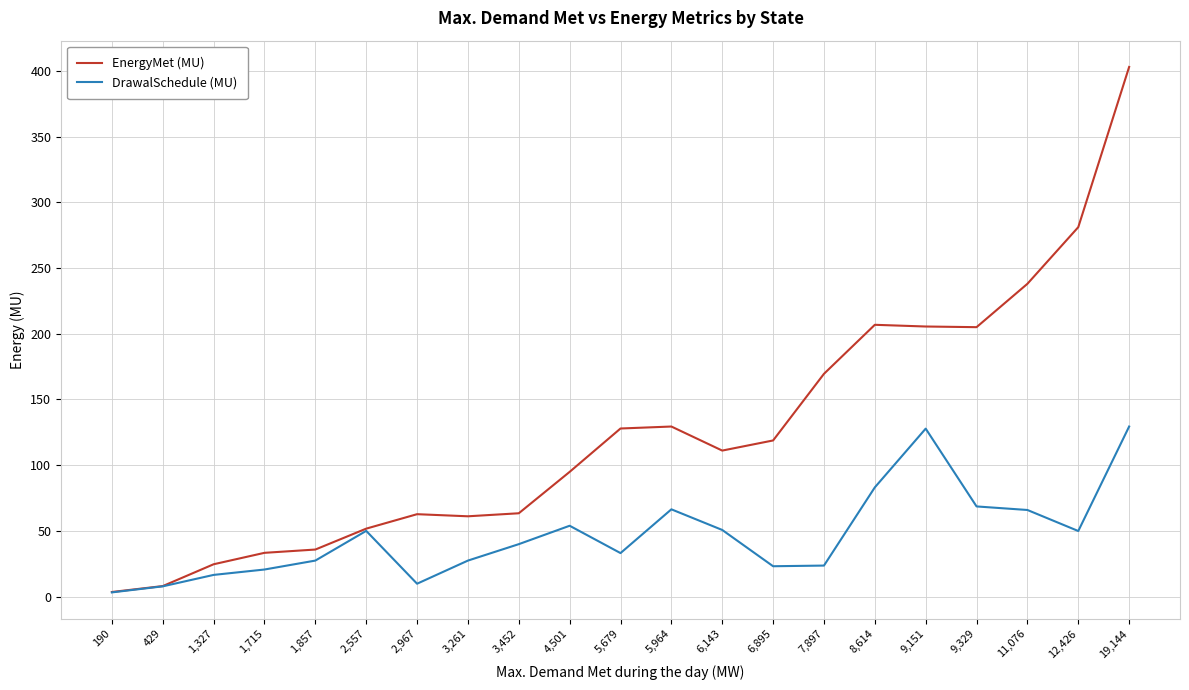

Which series has the largest total across all categories?

EnergyMet (MU)